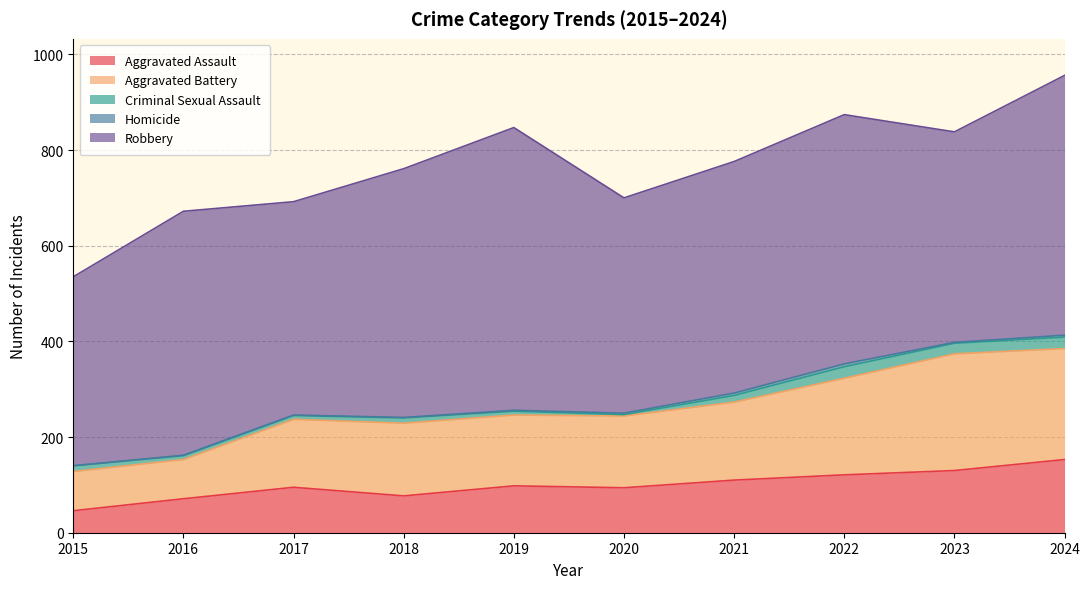

What is the average value of the Homicide series?

2